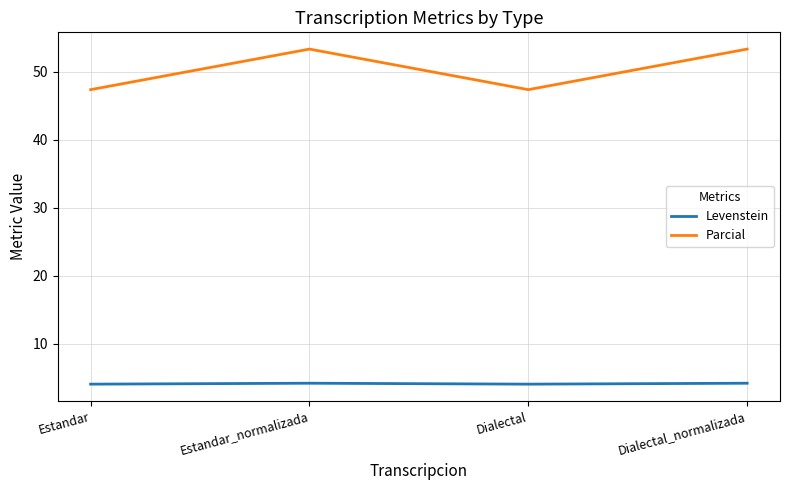

Where is the first local maximum for Parcial?

Estandar_normalizada